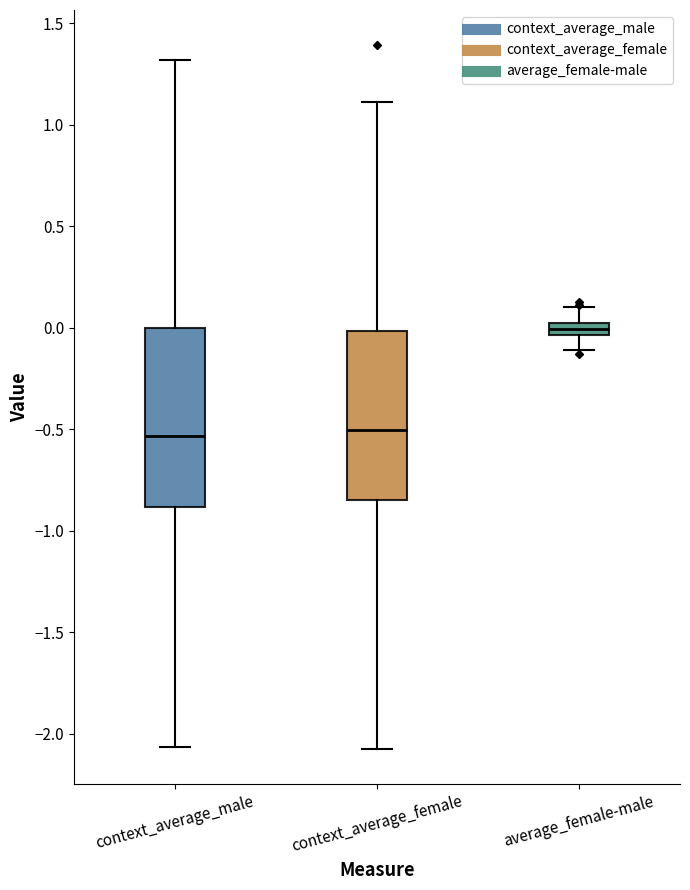

Where does the median line of the box for context_average_female sit on the y-axis? The values are not printed on the chart, so give them approximately, as read against the axis.

-0.50